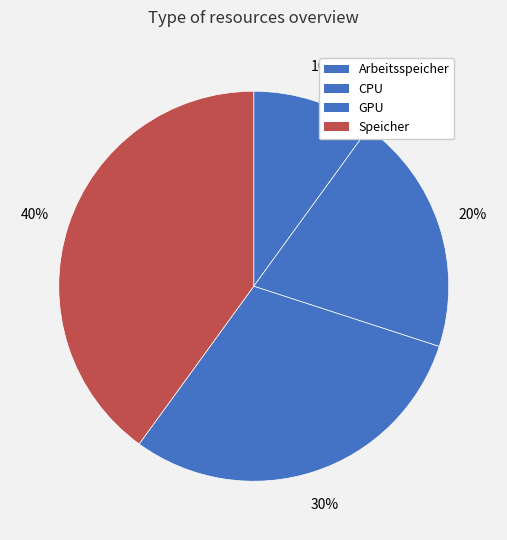

How many segments does this pie chart have?

4